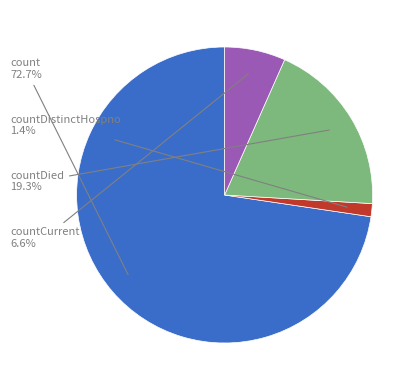

Does any single category account for the majority?

Yes